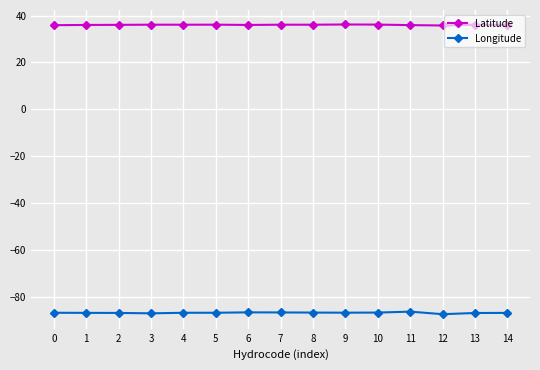

What is the greatest value displayed?

36.2